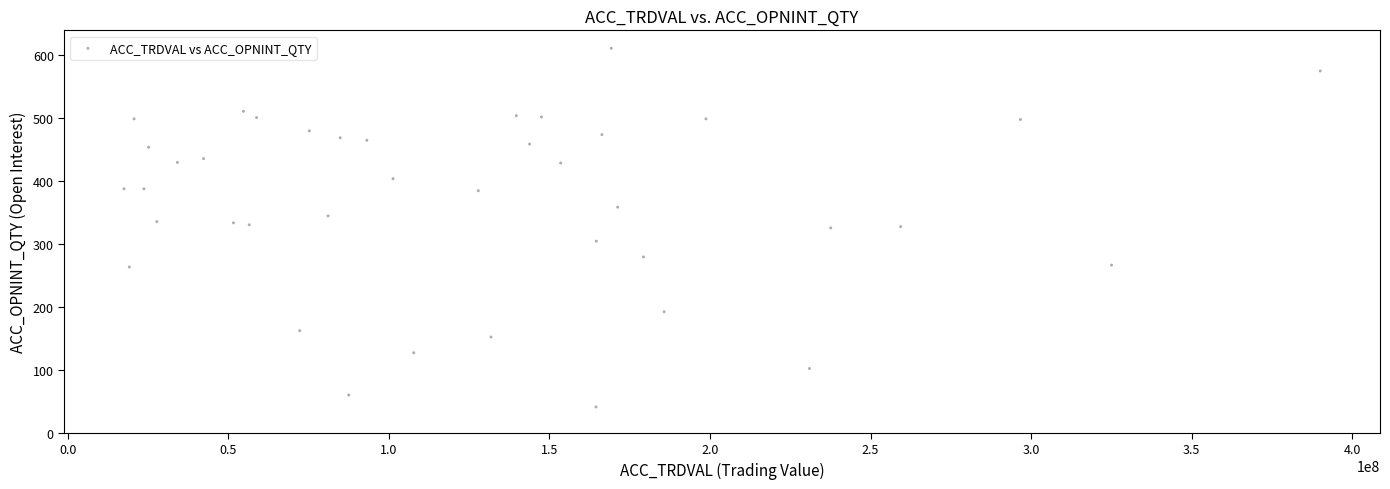

What is the range of Y values (max minus min)?

569